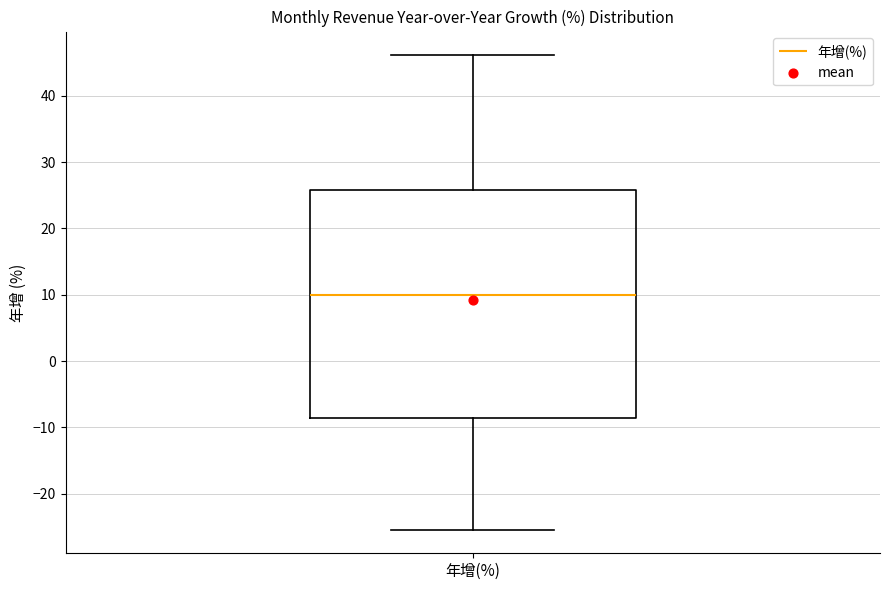

Transcribe this box plot: give where the median line is, the range the box spans, and where the two whiskers end, as read against the y-axis. The values are not printed on the chart, so give them approximately, as read against the axis.

median 10, box -9 to 26, whiskers -25 to 46